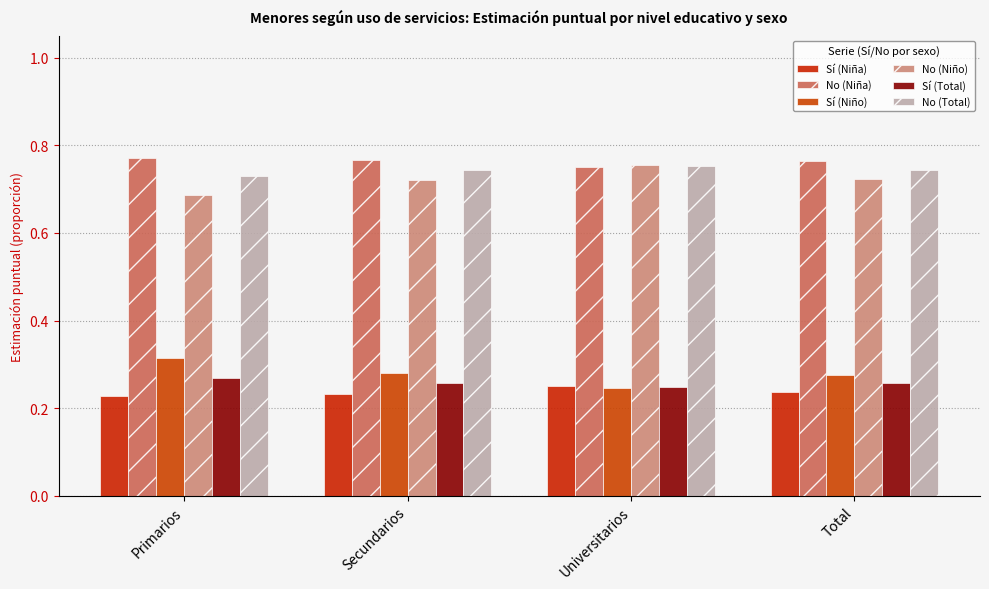

What are all the series names shown in the legend?

Sí (Niña), No (Niña), Sí (Niño), No (Niño), Sí (Total), No (Total)